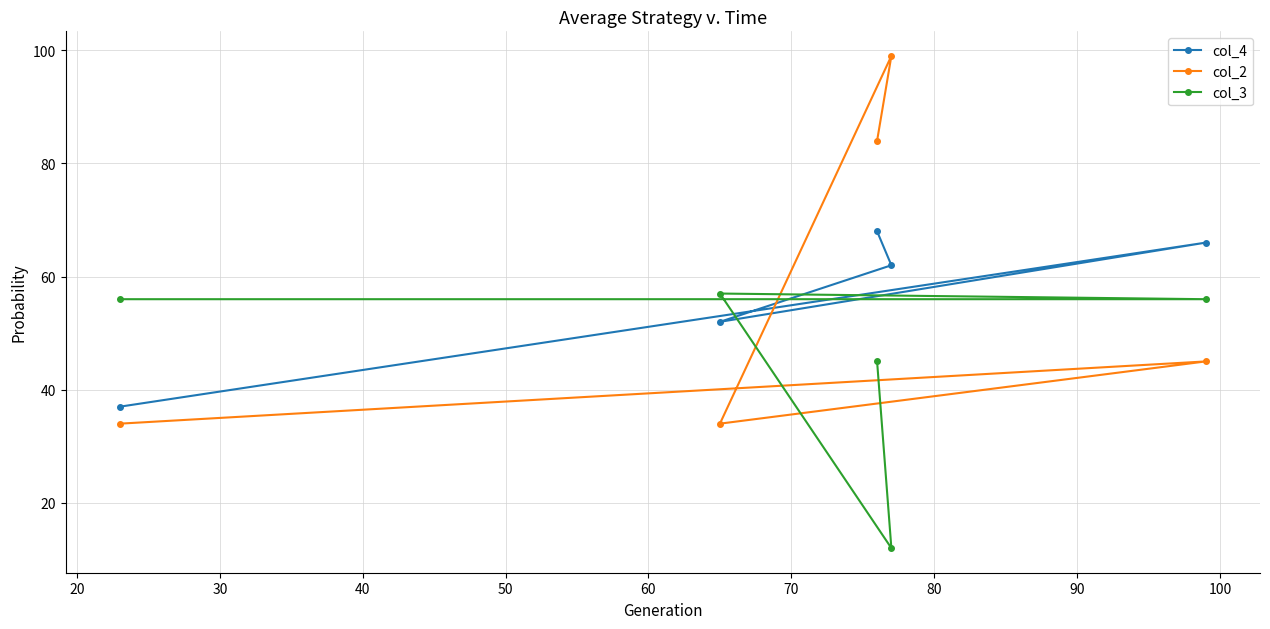

What is the average value of the col_2 series?

59